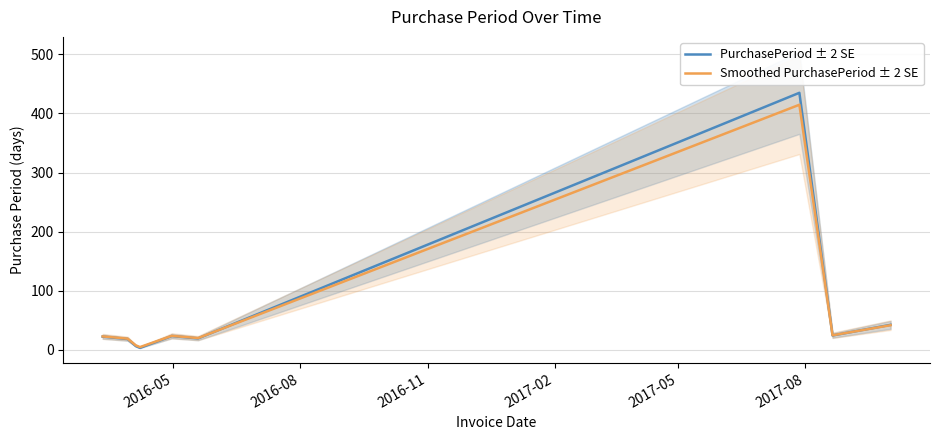

What is the maximum value for Smoothed PurchasePeriod ± 2 SE?

414.8